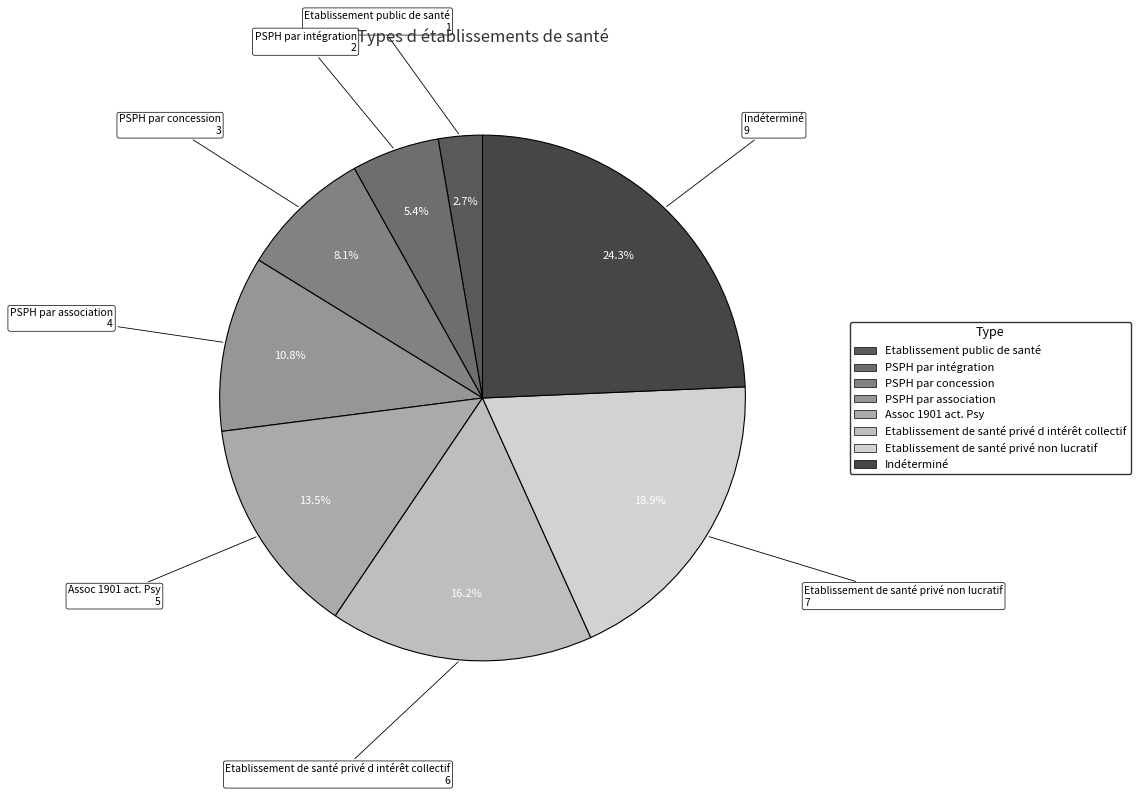

Rank the categories by value from highest to lowest.

Indéterminé, Etablissement de santé privé non lucratif, Etablissement de santé privé d intérêt collectif, Assoc 1901 act. Psy, PSPH par association, PSPH par concession, PSPH par intégration, Etablissement public de santé